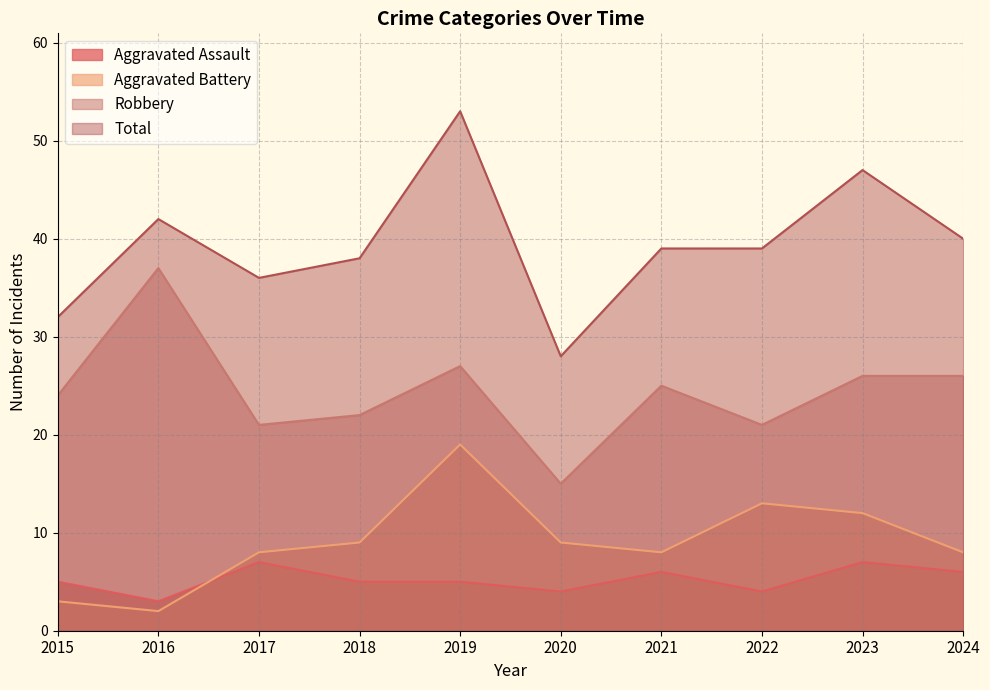

What is the difference between the second highest and minimum values in the Robbery series?

12